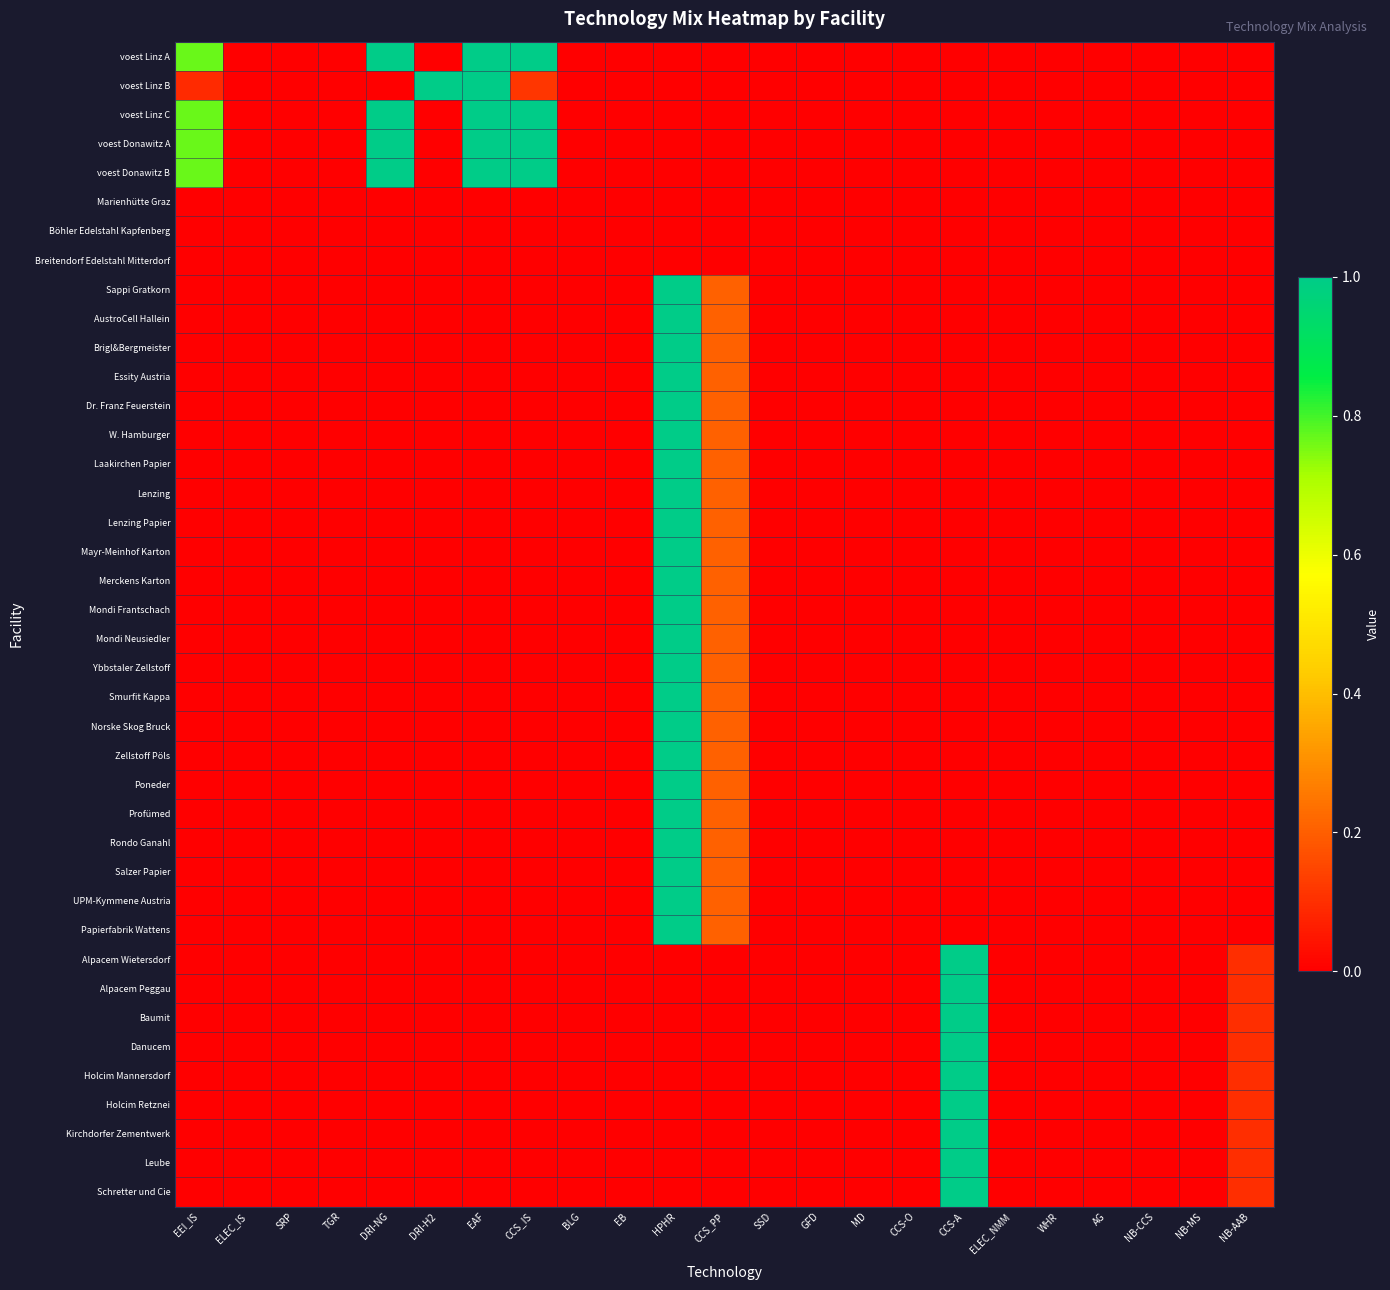

Reading left to right, transcribe all the data shown in this chart.

voest Linz A: EEI_IS=0.8	ELEC_IS=0.0	SRP=0.0	TGR=0.0	DRI-NG=1.0	DRI-H2=0.0	EAF=1.0	CCS_IS=1.0	BLG=0.0	EB=0.0	HPHR=0.0	CCS_PP=0.0	SSD=0.0	GFD=0.0	MD=0.0	CCS-O=0.0	CCS-A=0.0	ELEC_NMM=0.0	WHR=0.0	AG=0.0	NB-CCS=0.0	NB-MS=0.0	NB-AAB=0.0
voest Linz B: EEI_IS=0.1	ELEC_IS=0.0	SRP=0.0	TGR=0.0	DRI-NG=0.0	DRI-H2=1.0	EAF=1.0	CCS_IS=0.1	BLG=0.0	EB=0.0	HPHR=0.0	CCS_PP=0.0	SSD=0.0	GFD=0.0	MD=0.0	CCS-O=0.0	CCS-A=0.0	ELEC_NMM=0.0	WHR=0.0	AG=0.0	NB-CCS=0.0	NB-MS=0.0	NB-AAB=0.0
voest Linz C: EEI_IS=0.8	ELEC_IS=0.0	SRP=0.0	TGR=0.0	DRI-NG=1.0	DRI-H2=0.0	EAF=1.0	CCS_IS=1.0	BLG=0.0	EB=0.0	HPHR=0.0	CCS_PP=0.0	SSD=0.0	GFD=0.0	MD=0.0	CCS-O=0.0	CCS-A=0.0	ELEC_NMM=0.0	WHR=0.0	AG=0.0	NB-CCS=0.0	NB-MS=0.0	NB-AAB=0.0
voest Donawitz A: EEI_IS=0.8	ELEC_IS=0.0	SRP=0.0	TGR=0.0	DRI-NG=1.0	DRI-H2=0.0	EAF=1.0	CCS_IS=1.0	BLG=0.0	EB=0.0	HPHR=0.0	CCS_PP=0.0	SSD=0.0	GFD=0.0	MD=0.0	CCS-O=0.0	CCS-A=0.0	ELEC_NMM=0.0	WHR=0.0	AG=0.0	NB-CCS=0.0	NB-MS=0.0	NB-AAB=0.0
voest Donawitz B: EEI_IS=0.8	ELEC_IS=0.0	SRP=0.0	TGR=0.0	DRI-NG=1.0	DRI-H2=0.0	EAF=1.0	CCS_IS=1.0	BLG=0.0	EB=0.0	HPHR=0.0	CCS_PP=0.0	SSD=0.0	GFD=0.0	MD=0.0	CCS-O=0.0	CCS-A=0.0	ELEC_NMM=0.0	WHR=0.0	AG=0.0	NB-CCS=0.0	NB-MS=0.0	NB-AAB=0.0
Marienhütte Graz: EEI_IS=0.0	ELEC_IS=0.0	SRP=0.0	TGR=0.0	DRI-NG=0.0	DRI-H2=0.0	EAF=0.0	CCS_IS=0.0	BLG=0.0	EB=0.0	HPHR=0.0	CCS_PP=0.0	SSD=0.0	GFD=0.0	MD=0.0	CCS-O=0.0	CCS-A=0.0	ELEC_NMM=0.0	WHR=0.0	AG=0.0	NB-CCS=0.0	NB-MS=0.0	NB-AAB=0.0
Böhler Edelstahl Kapfenberg: EEI_IS=0.0	ELEC_IS=0.0	SRP=0.0	TGR=0.0	DRI-NG=0.0	DRI-H2=0.0	EAF=0.0	CCS_IS=0.0	BLG=0.0	EB=0.0	HPHR=0.0	CCS_PP=0.0	SSD=0.0	GFD=0.0	MD=0.0	CCS-O=0.0	CCS-A=0.0	ELEC_NMM=0.0	WHR=0.0	AG=0.0	NB-CCS=0.0	NB-MS=0.0	NB-AAB=0.0
Breitendorf Edelstahl Mitterdorf: EEI_IS=0.0	ELEC_IS=0.0	SRP=0.0	TGR=0.0	DRI-NG=0.0	DRI-H2=0.0	EAF=0.0	CCS_IS=0.0	BLG=0.0	EB=0.0	HPHR=0.0	CCS_PP=0.0	SSD=0.0	GFD=0.0	MD=0.0	CCS-O=0.0	CCS-A=0.0	ELEC_NMM=0.0	WHR=0.0	AG=0.0	NB-CCS=0.0	NB-MS=0.0	NB-AAB=0.0
Sappi Gratkorn: EEI_IS=0.0	ELEC_IS=0.0	SRP=0.0	TGR=0.0	DRI-NG=0.0	DRI-H2=0.0	EAF=0.0	CCS_IS=0.0	BLG=0.0	EB=0.0	HPHR=1.0	CCS_PP=0.2	SSD=0.0	GFD=0.0	MD=0.0	CCS-O=0.0	CCS-A=0.0	ELEC_NMM=0.0	WHR=0.0	AG=0.0	NB-CCS=0.0	NB-MS=0.0	NB-AAB=0.0
AustroCell Hallein: EEI_IS=0.0	ELEC_IS=0.0	SRP=0.0	TGR=0.0	DRI-NG=0.0	DRI-H2=0.0	EAF=0.0	CCS_IS=0.0	BLG=0.0	EB=0.0	HPHR=1.0	CCS_PP=0.2	SSD=0.0	GFD=0.0	MD=0.0	CCS-O=0.0	CCS-A=0.0	ELEC_NMM=0.0	WHR=0.0	AG=0.0	NB-CCS=0.0	NB-MS=0.0	NB-AAB=0.0
Brigl&Bergmeister: EEI_IS=0.0	ELEC_IS=0.0	SRP=0.0	TGR=0.0	DRI-NG=0.0	DRI-H2=0.0	EAF=0.0	CCS_IS=0.0	BLG=0.0	EB=0.0	HPHR=1.0	CCS_PP=0.2	SSD=0.0	GFD=0.0	MD=0.0	CCS-O=0.0	CCS-A=0.0	ELEC_NMM=0.0	WHR=0.0	AG=0.0	NB-CCS=0.0	NB-MS=0.0	NB-AAB=0.0
Essity Austria: EEI_IS=0.0	ELEC_IS=0.0	SRP=0.0	TGR=0.0	DRI-NG=0.0	DRI-H2=0.0	EAF=0.0	CCS_IS=0.0	BLG=0.0	EB=0.0	HPHR=1.0	CCS_PP=0.2	SSD=0.0	GFD=0.0	MD=0.0	CCS-O=0.0	CCS-A=0.0	ELEC_NMM=0.0	WHR=0.0	AG=0.0	NB-CCS=0.0	NB-MS=0.0	NB-AAB=0.0
Dr. Franz Feuerstein: EEI_IS=0.0	ELEC_IS=0.0	SRP=0.0	TGR=0.0	DRI-NG=0.0	DRI-H2=0.0	EAF=0.0	CCS_IS=0.0	BLG=0.0	EB=0.0	HPHR=1.0	CCS_PP=0.2	SSD=0.0	GFD=0.0	MD=0.0	CCS-O=0.0	CCS-A=0.0	ELEC_NMM=0.0	WHR=0.0	AG=0.0	NB-CCS=0.0	NB-MS=0.0	NB-AAB=0.0
W. Hamburger: EEI_IS=0.0	ELEC_IS=0.0	SRP=0.0	TGR=0.0	DRI-NG=0.0	DRI-H2=0.0	EAF=0.0	CCS_IS=0.0	BLG=0.0	EB=0.0	HPHR=1.0	CCS_PP=0.2	SSD=0.0	GFD=0.0	MD=0.0	CCS-O=0.0	CCS-A=0.0	ELEC_NMM=0.0	WHR=0.0	AG=0.0	NB-CCS=0.0	NB-MS=0.0	NB-AAB=0.0
Laakirchen Papier: EEI_IS=0.0	ELEC_IS=0.0	SRP=0.0	TGR=0.0	DRI-NG=0.0	DRI-H2=0.0	EAF=0.0	CCS_IS=0.0	BLG=0.0	EB=0.0	HPHR=1.0	CCS_PP=0.2	SSD=0.0	GFD=0.0	MD=0.0	CCS-O=0.0	CCS-A=0.0	ELEC_NMM=0.0	WHR=0.0	AG=0.0	NB-CCS=0.0	NB-MS=0.0	NB-AAB=0.0
Lenzing: EEI_IS=0.0	ELEC_IS=0.0	SRP=0.0	TGR=0.0	DRI-NG=0.0	DRI-H2=0.0	EAF=0.0	CCS_IS=0.0	BLG=0.0	EB=0.0	HPHR=1.0	CCS_PP=0.2	SSD=0.0	GFD=0.0	MD=0.0	CCS-O=0.0	CCS-A=0.0	ELEC_NMM=0.0	WHR=0.0	AG=0.0	NB-CCS=0.0	NB-MS=0.0	NB-AAB=0.0
Lenzing Papier: EEI_IS=0.0	ELEC_IS=0.0	SRP=0.0	TGR=0.0	DRI-NG=0.0	DRI-H2=0.0	EAF=0.0	CCS_IS=0.0	BLG=0.0	EB=0.0	HPHR=1.0	CCS_PP=0.2	SSD=0.0	GFD=0.0	MD=0.0	CCS-O=0.0	CCS-A=0.0	ELEC_NMM=0.0	WHR=0.0	AG=0.0	NB-CCS=0.0	NB-MS=0.0	NB-AAB=0.0
Mayr-Meinhof Karton: EEI_IS=0.0	ELEC_IS=0.0	SRP=0.0	TGR=0.0	DRI-NG=0.0	DRI-H2=0.0	EAF=0.0	CCS_IS=0.0	BLG=0.0	EB=0.0	HPHR=1.0	CCS_PP=0.2	SSD=0.0	GFD=0.0	MD=0.0	CCS-O=0.0	CCS-A=0.0	ELEC_NMM=0.0	WHR=0.0	AG=0.0	NB-CCS=0.0	NB-MS=0.0	NB-AAB=0.0
Merckens Karton: EEI_IS=0.0	ELEC_IS=0.0	SRP=0.0	TGR=0.0	DRI-NG=0.0	DRI-H2=0.0	EAF=0.0	CCS_IS=0.0	BLG=0.0	EB=0.0	HPHR=1.0	CCS_PP=0.2	SSD=0.0	GFD=0.0	MD=0.0	CCS-O=0.0	CCS-A=0.0	ELEC_NMM=0.0	WHR=0.0	AG=0.0	NB-CCS=0.0	NB-MS=0.0	NB-AAB=0.0
Mondi Frantschach: EEI_IS=0.0	ELEC_IS=0.0	SRP=0.0	TGR=0.0	DRI-NG=0.0	DRI-H2=0.0	EAF=0.0	CCS_IS=0.0	BLG=0.0	EB=0.0	HPHR=1.0	CCS_PP=0.2	SSD=0.0	GFD=0.0	MD=0.0	CCS-O=0.0	CCS-A=0.0	ELEC_NMM=0.0	WHR=0.0	AG=0.0	NB-CCS=0.0	NB-MS=0.0	NB-AAB=0.0
Mondi Neusiedler: EEI_IS=0.0	ELEC_IS=0.0	SRP=0.0	TGR=0.0	DRI-NG=0.0	DRI-H2=0.0	EAF=0.0	CCS_IS=0.0	BLG=0.0	EB=0.0	HPHR=1.0	CCS_PP=0.2	SSD=0.0	GFD=0.0	MD=0.0	CCS-O=0.0	CCS-A=0.0	ELEC_NMM=0.0	WHR=0.0	AG=0.0	NB-CCS=0.0	NB-MS=0.0	NB-AAB=0.0
Ybbstaler Zellstoff: EEI_IS=0.0	ELEC_IS=0.0	SRP=0.0	TGR=0.0	DRI-NG=0.0	DRI-H2=0.0	EAF=0.0	CCS_IS=0.0	BLG=0.0	EB=0.0	HPHR=1.0	CCS_PP=0.2	SSD=0.0	GFD=0.0	MD=0.0	CCS-O=0.0	CCS-A=0.0	ELEC_NMM=0.0	WHR=0.0	AG=0.0	NB-CCS=0.0	NB-MS=0.0	NB-AAB=0.0
Smurfit Kappa: EEI_IS=0.0	ELEC_IS=0.0	SRP=0.0	TGR=0.0	DRI-NG=0.0	DRI-H2=0.0	EAF=0.0	CCS_IS=0.0	BLG=0.0	EB=0.0	HPHR=1.0	CCS_PP=0.2	SSD=0.0	GFD=0.0	MD=0.0	CCS-O=0.0	CCS-A=0.0	ELEC_NMM=0.0	WHR=0.0	AG=0.0	NB-CCS=0.0	NB-MS=0.0	NB-AAB=0.0
Norske Skog Bruck: EEI_IS=0.0	ELEC_IS=0.0	SRP=0.0	TGR=0.0	DRI-NG=0.0	DRI-H2=0.0	EAF=0.0	CCS_IS=0.0	BLG=0.0	EB=0.0	HPHR=1.0	CCS_PP=0.2	SSD=0.0	GFD=0.0	MD=0.0	CCS-O=0.0	CCS-A=0.0	ELEC_NMM=0.0	WHR=0.0	AG=0.0	NB-CCS=0.0	NB-MS=0.0	NB-AAB=0.0
Zellstoff Pöls: EEI_IS=0.0	ELEC_IS=0.0	SRP=0.0	TGR=0.0	DRI-NG=0.0	DRI-H2=0.0	EAF=0.0	CCS_IS=0.0	BLG=0.0	EB=0.0	HPHR=1.0	CCS_PP=0.2	SSD=0.0	GFD=0.0	MD=0.0	CCS-O=0.0	CCS-A=0.0	ELEC_NMM=0.0	WHR=0.0	AG=0.0	NB-CCS=0.0	NB-MS=0.0	NB-AAB=0.0
Poneder: EEI_IS=0.0	ELEC_IS=0.0	SRP=0.0	TGR=0.0	DRI-NG=0.0	DRI-H2=0.0	EAF=0.0	CCS_IS=0.0	BLG=0.0	EB=0.0	HPHR=1.0	CCS_PP=0.2	SSD=0.0	GFD=0.0	MD=0.0	CCS-O=0.0	CCS-A=0.0	ELEC_NMM=0.0	WHR=0.0	AG=0.0	NB-CCS=0.0	NB-MS=0.0	NB-AAB=0.0
Profümed: EEI_IS=0.0	ELEC_IS=0.0	SRP=0.0	TGR=0.0	DRI-NG=0.0	DRI-H2=0.0	EAF=0.0	CCS_IS=0.0	BLG=0.0	EB=0.0	HPHR=1.0	CCS_PP=0.2	SSD=0.0	GFD=0.0	MD=0.0	CCS-O=0.0	CCS-A=0.0	ELEC_NMM=0.0	WHR=0.0	AG=0.0	NB-CCS=0.0	NB-MS=0.0	NB-AAB=0.0
Rondo Ganahl: EEI_IS=0.0	ELEC_IS=0.0	SRP=0.0	TGR=0.0	DRI-NG=0.0	DRI-H2=0.0	EAF=0.0	CCS_IS=0.0	BLG=0.0	EB=0.0	HPHR=1.0	CCS_PP=0.2	SSD=0.0	GFD=0.0	MD=0.0	CCS-O=0.0	CCS-A=0.0	ELEC_NMM=0.0	WHR=0.0	AG=0.0	NB-CCS=0.0	NB-MS=0.0	NB-AAB=0.0
Salzer Papier: EEI_IS=0.0	ELEC_IS=0.0	SRP=0.0	TGR=0.0	DRI-NG=0.0	DRI-H2=0.0	EAF=0.0	CCS_IS=0.0	BLG=0.0	EB=0.0	HPHR=1.0	CCS_PP=0.2	SSD=0.0	GFD=0.0	MD=0.0	CCS-O=0.0	CCS-A=0.0	ELEC_NMM=0.0	WHR=0.0	AG=0.0	NB-CCS=0.0	NB-MS=0.0	NB-AAB=0.0
UPM-Kymmene Austria: EEI_IS=0.0	ELEC_IS=0.0	SRP=0.0	TGR=0.0	DRI-NG=0.0	DRI-H2=0.0	EAF=0.0	CCS_IS=0.0	BLG=0.0	EB=0.0	HPHR=1.0	CCS_PP=0.2	SSD=0.0	GFD=0.0	MD=0.0	CCS-O=0.0	CCS-A=0.0	ELEC_NMM=0.0	WHR=0.0	AG=0.0	NB-CCS=0.0	NB-MS=0.0	NB-AAB=0.0
Papierfabrik Wattens: EEI_IS=0.0	ELEC_IS=0.0	SRP=0.0	TGR=0.0	DRI-NG=0.0	DRI-H2=0.0	EAF=0.0	CCS_IS=0.0	BLG=0.0	EB=0.0	HPHR=1.0	CCS_PP=0.2	SSD=0.0	GFD=0.0	MD=0.0	CCS-O=0.0	CCS-A=0.0	ELEC_NMM=0.0	WHR=0.0	AG=0.0	NB-CCS=0.0	NB-MS=0.0	NB-AAB=0.0
Alpacem Wietersdorf: EEI_IS=0.0	ELEC_IS=0.0	SRP=0.0	TGR=0.0	DRI-NG=0.0	DRI-H2=0.0	EAF=0.0	CCS_IS=0.0	BLG=0.0	EB=0.0	HPHR=0.0	CCS_PP=0.0	SSD=0.0	GFD=0.0	MD=0.0	CCS-O=0.0	CCS-A=1.0	ELEC_NMM=0.0	WHR=0.0	AG=0.0	NB-CCS=0.0	NB-MS=0.0	NB-AAB=0.1
Alpacem Peggau: EEI_IS=0.0	ELEC_IS=0.0	SRP=0.0	TGR=0.0	DRI-NG=0.0	DRI-H2=0.0	EAF=0.0	CCS_IS=0.0	BLG=0.0	EB=0.0	HPHR=0.0	CCS_PP=0.0	SSD=0.0	GFD=0.0	MD=0.0	CCS-O=0.0	CCS-A=1.0	ELEC_NMM=0.0	WHR=0.0	AG=0.0	NB-CCS=0.0	NB-MS=0.0	NB-AAB=0.1
Baumit: EEI_IS=0.0	ELEC_IS=0.0	SRP=0.0	TGR=0.0	DRI-NG=0.0	DRI-H2=0.0	EAF=0.0	CCS_IS=0.0	BLG=0.0	EB=0.0	HPHR=0.0	CCS_PP=0.0	SSD=0.0	GFD=0.0	MD=0.0	CCS-O=0.0	CCS-A=1.0	ELEC_NMM=0.0	WHR=0.0	AG=0.0	NB-CCS=0.0	NB-MS=0.0	NB-AAB=0.1
Danucem: EEI_IS=0.0	ELEC_IS=0.0	SRP=0.0	TGR=0.0	DRI-NG=0.0	DRI-H2=0.0	EAF=0.0	CCS_IS=0.0	BLG=0.0	EB=0.0	HPHR=0.0	CCS_PP=0.0	SSD=0.0	GFD=0.0	MD=0.0	CCS-O=0.0	CCS-A=1.0	ELEC_NMM=0.0	WHR=0.0	AG=0.0	NB-CCS=0.0	NB-MS=0.0	NB-AAB=0.1
Holcim Mannersdorf: EEI_IS=0.0	ELEC_IS=0.0	SRP=0.0	TGR=0.0	DRI-NG=0.0	DRI-H2=0.0	EAF=0.0	CCS_IS=0.0	BLG=0.0	EB=0.0	HPHR=0.0	CCS_PP=0.0	SSD=0.0	GFD=0.0	MD=0.0	CCS-O=0.0	CCS-A=1.0	ELEC_NMM=0.0	WHR=0.0	AG=0.0	NB-CCS=0.0	NB-MS=0.0	NB-AAB=0.1
Holcim Retznei: EEI_IS=0.0	ELEC_IS=0.0	SRP=0.0	TGR=0.0	DRI-NG=0.0	DRI-H2=0.0	EAF=0.0	CCS_IS=0.0	BLG=0.0	EB=0.0	HPHR=0.0	CCS_PP=0.0	SSD=0.0	GFD=0.0	MD=0.0	CCS-O=0.0	CCS-A=1.0	ELEC_NMM=0.0	WHR=0.0	AG=0.0	NB-CCS=0.0	NB-MS=0.0	NB-AAB=0.1
Kirchdorfer Zementwerk: EEI_IS=0.0	ELEC_IS=0.0	SRP=0.0	TGR=0.0	DRI-NG=0.0	DRI-H2=0.0	EAF=0.0	CCS_IS=0.0	BLG=0.0	EB=0.0	HPHR=0.0	CCS_PP=0.0	SSD=0.0	GFD=0.0	MD=0.0	CCS-O=0.0	CCS-A=1.0	ELEC_NMM=0.0	WHR=0.0	AG=0.0	NB-CCS=0.0	NB-MS=0.0	NB-AAB=0.1
Leube: EEI_IS=0.0	ELEC_IS=0.0	SRP=0.0	TGR=0.0	DRI-NG=0.0	DRI-H2=0.0	EAF=0.0	CCS_IS=0.0	BLG=0.0	EB=0.0	HPHR=0.0	CCS_PP=0.0	SSD=0.0	GFD=0.0	MD=0.0	CCS-O=0.0	CCS-A=1.0	ELEC_NMM=0.0	WHR=0.0	AG=0.0	NB-CCS=0.0	NB-MS=0.0	NB-AAB=0.1
Schretter und Cie: EEI_IS=0.0	ELEC_IS=0.0	SRP=0.0	TGR=0.0	DRI-NG=0.0	DRI-H2=0.0	EAF=0.0	CCS_IS=0.0	BLG=0.0	EB=0.0	HPHR=0.0	CCS_PP=0.0	SSD=0.0	GFD=0.0	MD=0.0	CCS-O=0.0	CCS-A=1.0	ELEC_NMM=0.0	WHR=0.0	AG=0.0	NB-CCS=0.0	NB-MS=0.0	NB-AAB=0.1